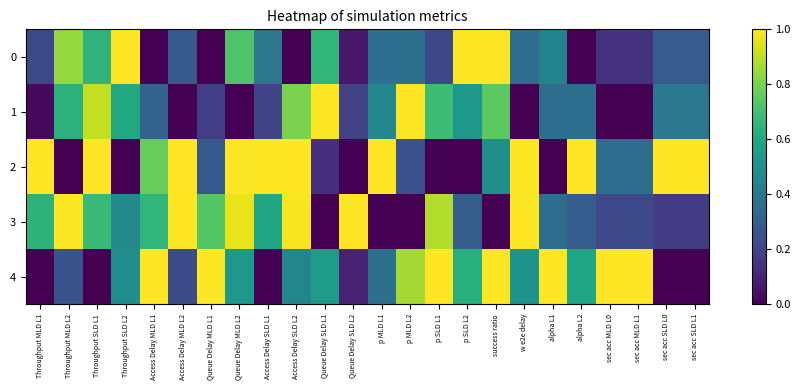

Reading left to right, extract all data points from this chart.

0: Throughput MLD L1=0.2	Throughput MLD L2=0.8	Throughput SLD L1=0.6	Throughput SLD L2=1.0	Access Delay MLD L1=0.0	Access Delay MLD L2=0.3	Queue Delay MLD L1=0.0	Queue Delay MLD L2=0.7	Access Delay SLD L1=0.4	Access Delay SLD L2=0.0	Queue Delay SLD L1=0.7	Queue Delay SLD L2=0.1	p MLD L1=0.4	p MLD L2=0.4	p SLD L1=0.2	p SLD L2=1.0	success ratio=1.0	w e2e delay=0.4	alpha L1=0.4	alpha L2=0.0	sec acc MLD L0=0.1	sec acc MLD L1=0.1	sec acc SLD L0=0.3	sec acc SLD L1=0.3
1: Throughput MLD L1=0.0	Throughput MLD L2=0.6	Throughput SLD L1=0.9	Throughput SLD L2=0.6	Access Delay MLD L1=0.3	Access Delay MLD L2=0.0	Queue Delay MLD L1=0.2	Queue Delay MLD L2=0.0	Access Delay SLD L1=0.2	Access Delay SLD L2=0.8	Queue Delay SLD L1=1.0	Queue Delay SLD L2=0.2	p MLD L1=0.5	p MLD L2=1.0	p SLD L1=0.7	p SLD L2=0.5	success ratio=0.7	w e2e delay=0.0	alpha L1=0.4	alpha L2=0.4	sec acc MLD L0=0.0	sec acc MLD L1=0.0	sec acc SLD L0=0.4	sec acc SLD L1=0.4
2: Throughput MLD L1=1.0	Throughput MLD L2=0.0	Throughput SLD L1=1.0	Throughput SLD L2=0.0	Access Delay MLD L1=0.8	Access Delay MLD L2=1.0	Queue Delay MLD L1=0.3	Queue Delay MLD L2=1.0	Access Delay SLD L1=1.0	Access Delay SLD L2=1.0	Queue Delay SLD L1=0.1	Queue Delay SLD L2=0.0	p MLD L1=1.0	p MLD L2=0.3	p SLD L1=0.0	p SLD L2=0.0	success ratio=0.5	w e2e delay=1.0	alpha L1=0.0	alpha L2=1.0	sec acc MLD L0=0.4	sec acc MLD L1=0.4	sec acc SLD L0=1.0	sec acc SLD L1=1.0
3: Throughput MLD L1=0.6	Throughput MLD L2=1.0	Throughput SLD L1=0.7	Throughput SLD L2=0.5	Access Delay MLD L1=0.7	Access Delay MLD L2=1.0	Queue Delay MLD L1=0.7	Queue Delay MLD L2=1.0	Access Delay SLD L1=0.6	Access Delay SLD L2=1.0	Queue Delay SLD L1=0.0	Queue Delay SLD L2=1.0	p MLD L1=0.0	p MLD L2=0.0	p SLD L1=0.9	p SLD L2=0.3	success ratio=0.0	w e2e delay=1.0	alpha L1=0.4	alpha L2=0.3	sec acc MLD L0=0.2	sec acc MLD L1=0.2	sec acc SLD L0=0.2	sec acc SLD L1=0.2
4: Throughput MLD L1=0.0	Throughput MLD L2=0.3	Throughput SLD L1=0.0	Throughput SLD L2=0.5	Access Delay MLD L1=1.0	Access Delay MLD L2=0.2	Queue Delay MLD L1=1.0	Queue Delay MLD L2=0.5	Access Delay SLD L1=0.0	Access Delay SLD L2=0.5	Queue Delay SLD L1=0.6	Queue Delay SLD L2=0.1	p MLD L1=0.4	p MLD L2=0.9	p SLD L1=1.0	p SLD L2=0.6	success ratio=1.0	w e2e delay=0.5	alpha L1=1.0	alpha L2=0.6	sec acc MLD L0=1.0	sec acc MLD L1=1.0	sec acc SLD L0=0.0	sec acc SLD L1=0.0